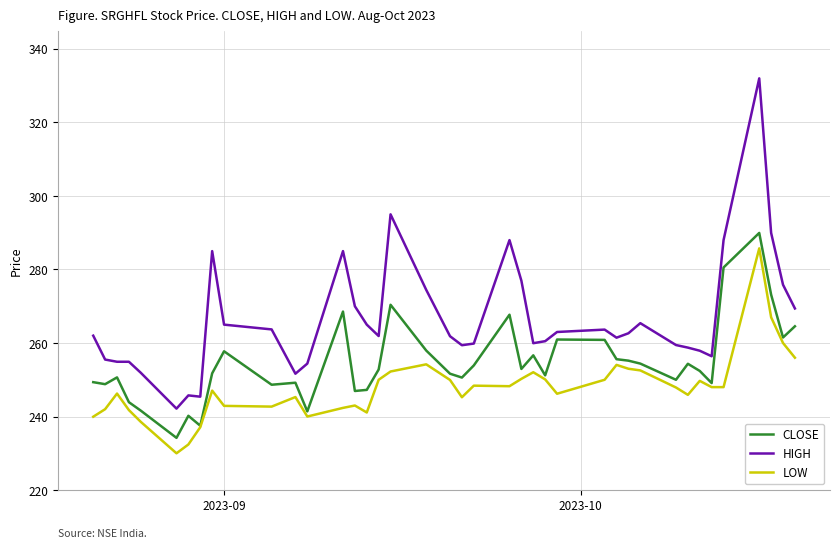

True or false: LOW and HIGH intersect in this chart.

False